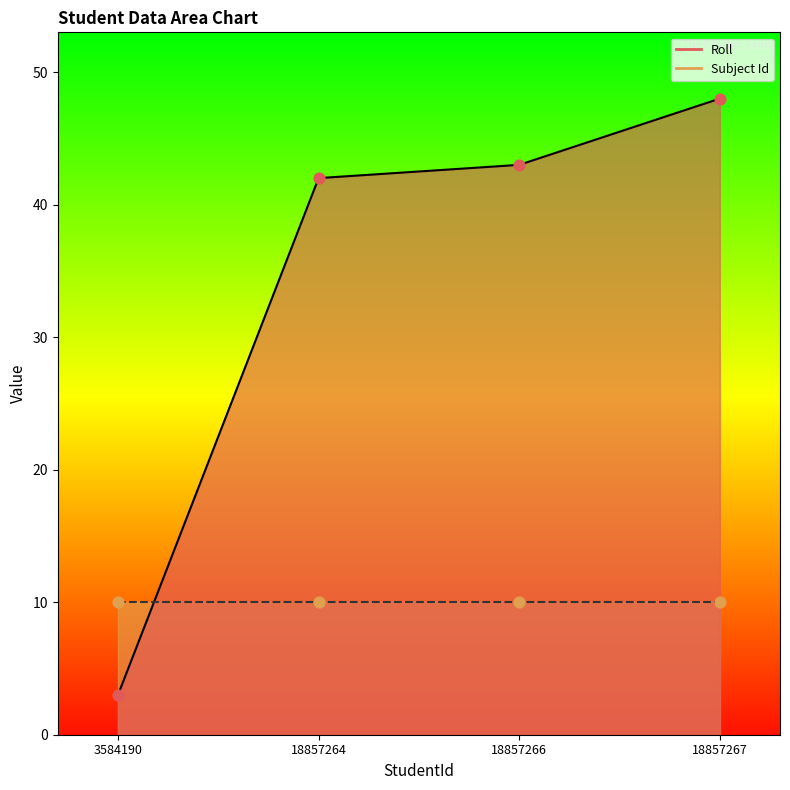

What is the change in value from 18857266 to 18857267?

+5